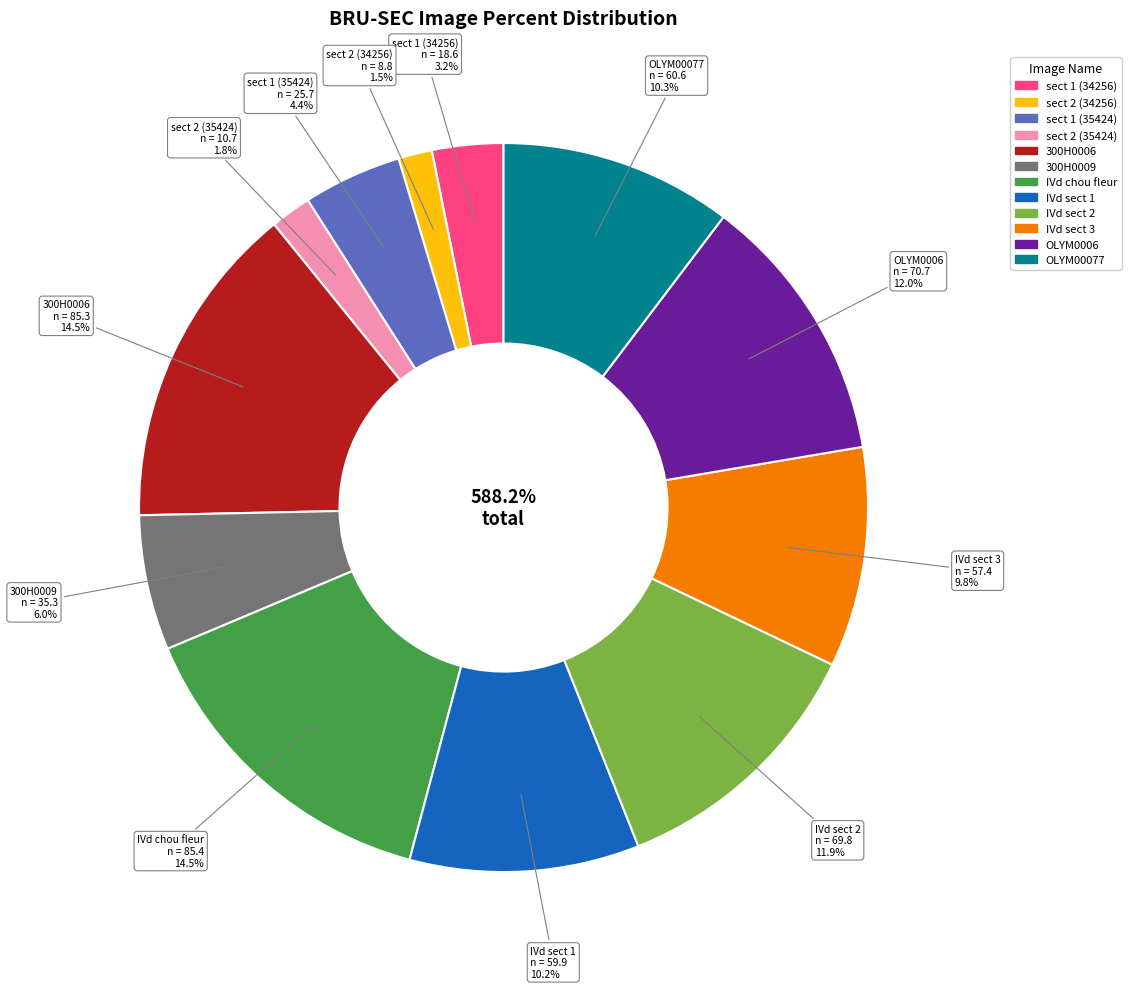

The OLYM0006.jpg slice represents 12% of the pie. True or false?

True